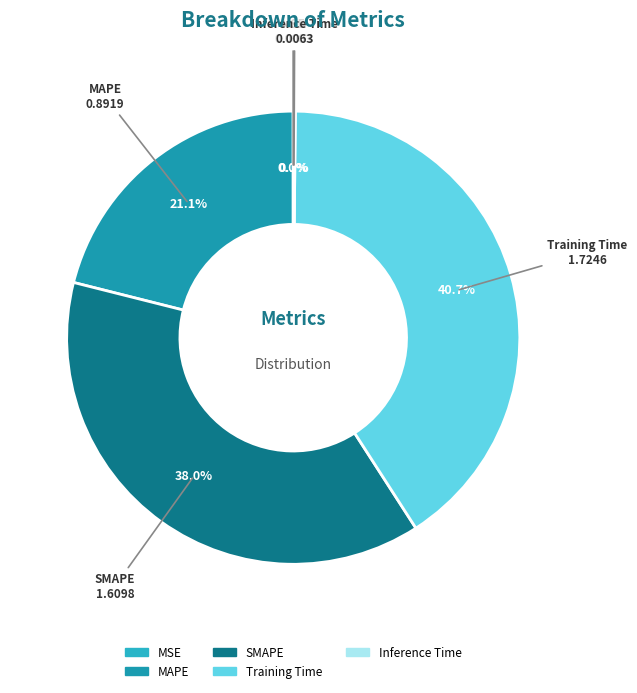

Is there a majority slice in this chart?

No